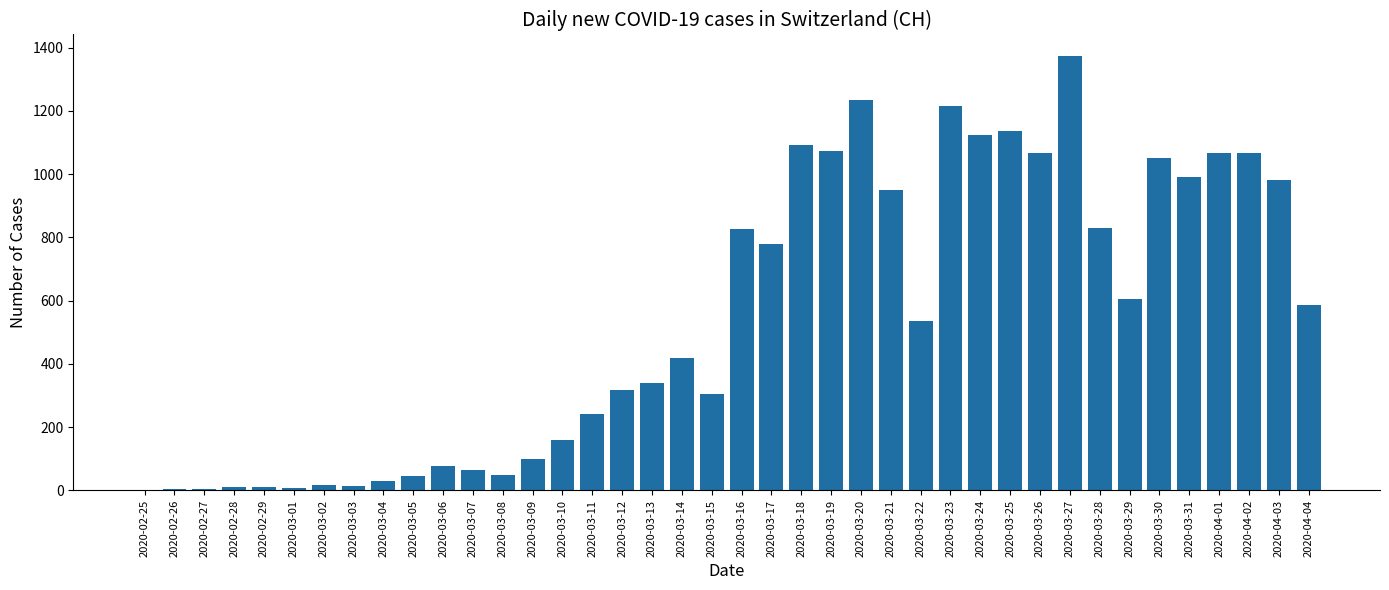

What is the ratio of the value at 2020-03-24 to the value at 2020-03-17?

1.4